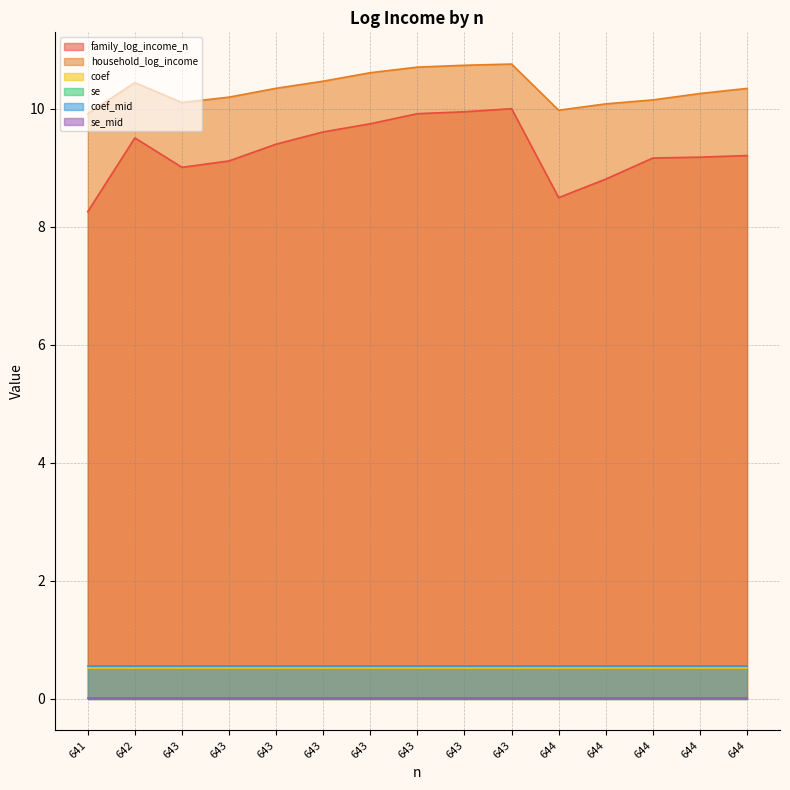

Which series has the largest range (max minus min)?

family_log_income_n